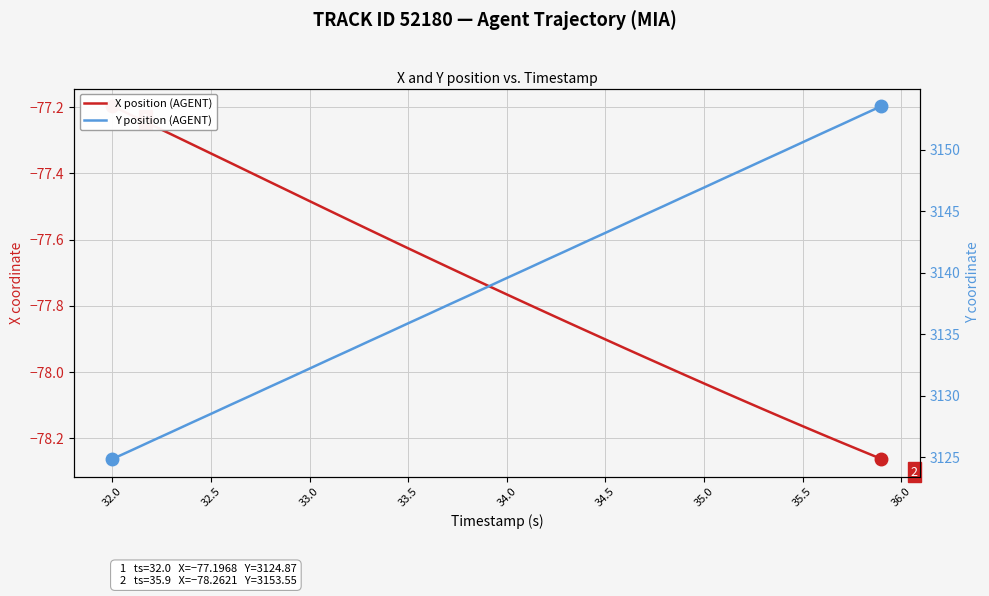

Which series has the largest range (max minus min)?

Y position (AGENT)